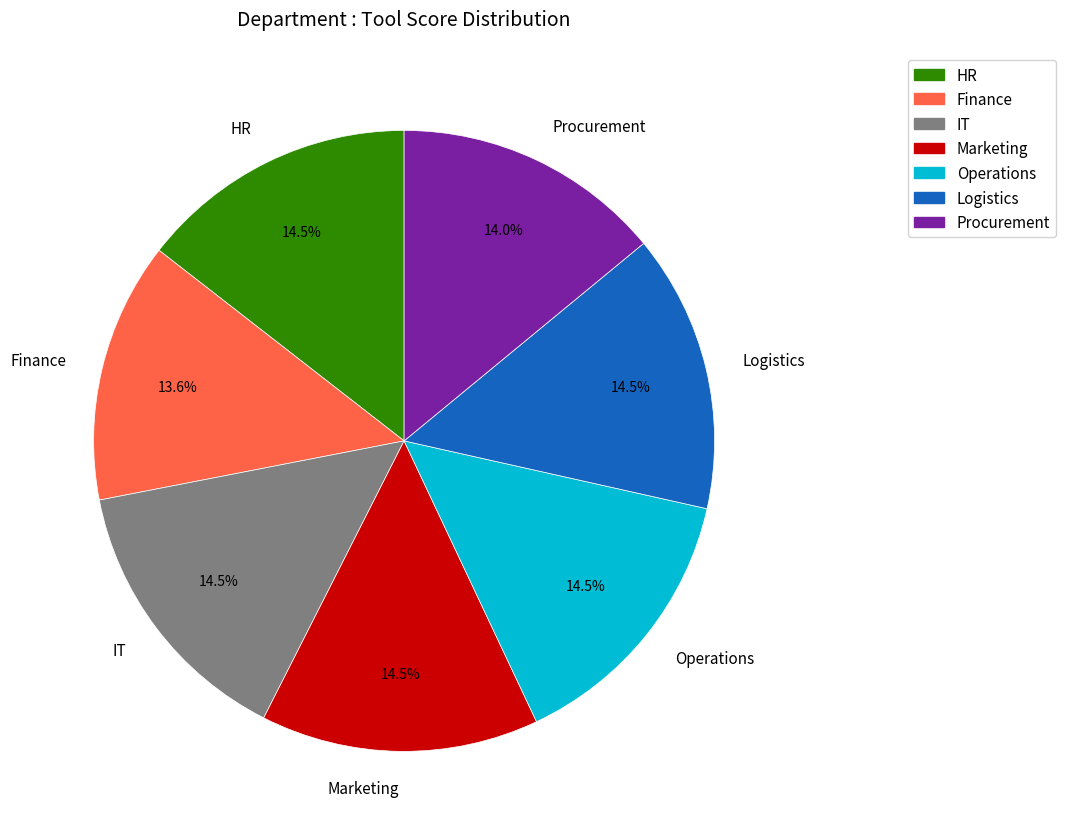

What percentage do HR and Marketing together represent?

29.0%